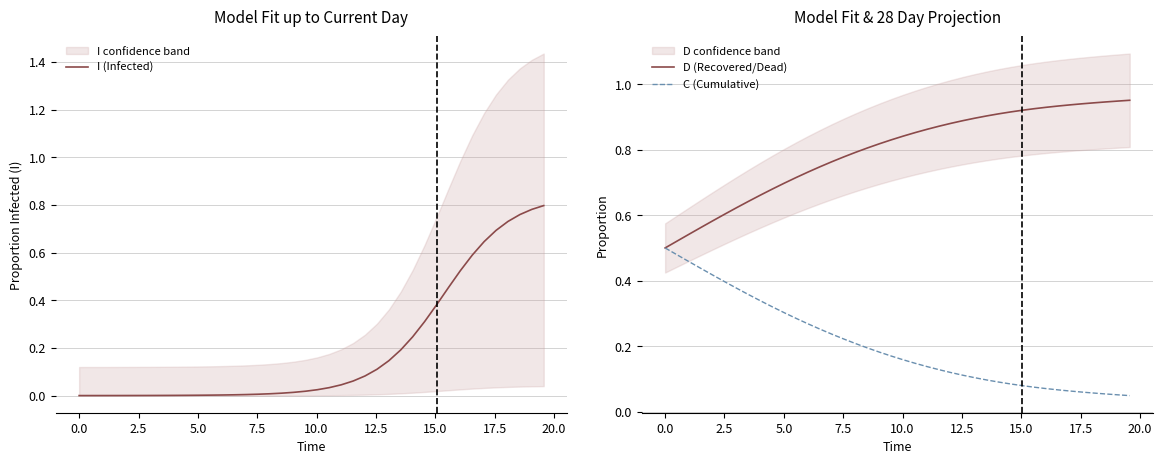

Is this an area chart (filled region under the line)?

No